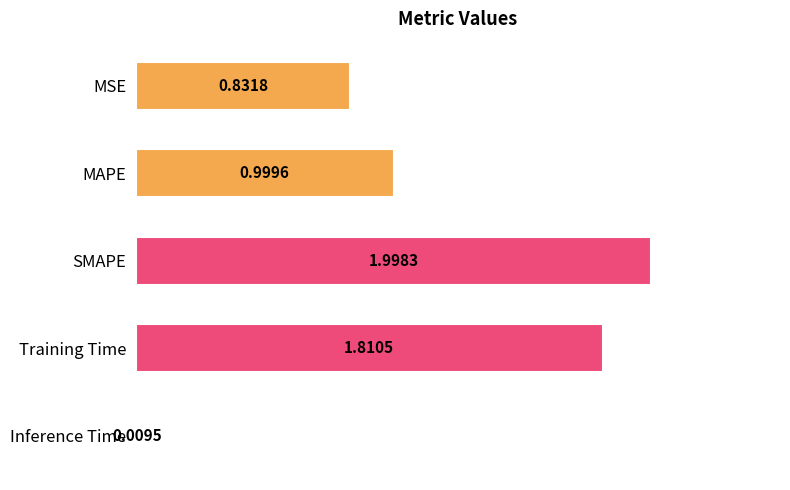

How many categories are shown in the chart?

5